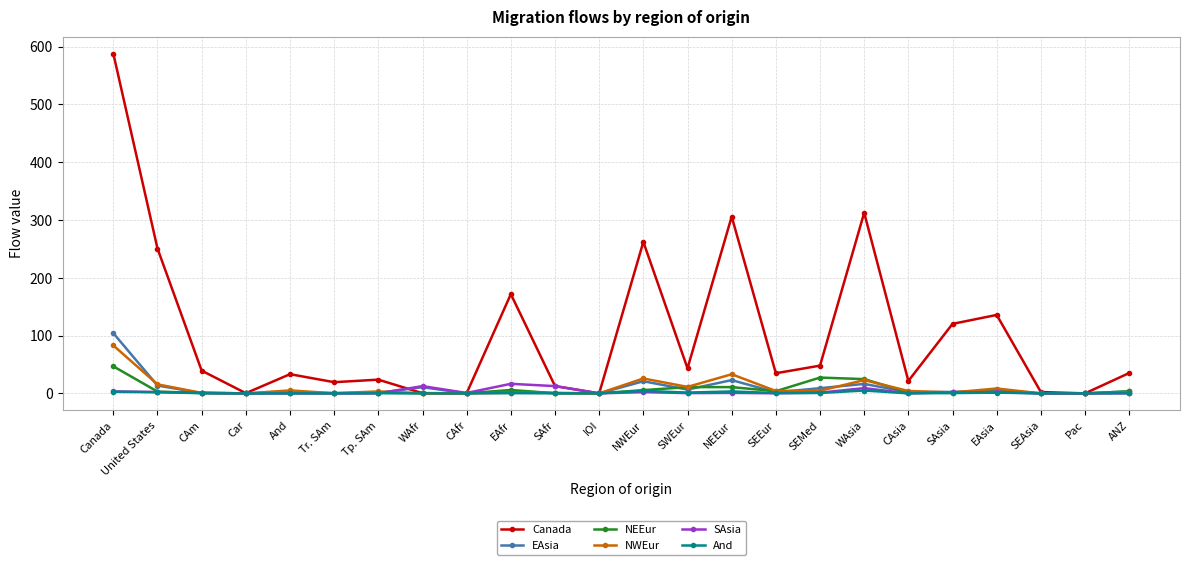

True or false: And has a value of 0.0 at Pac.

True